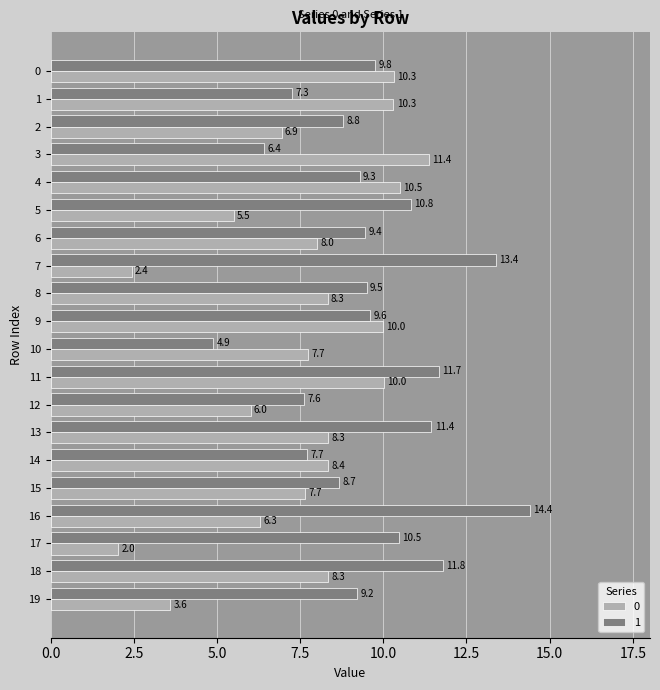

Which series has the largest total across all categories?

1